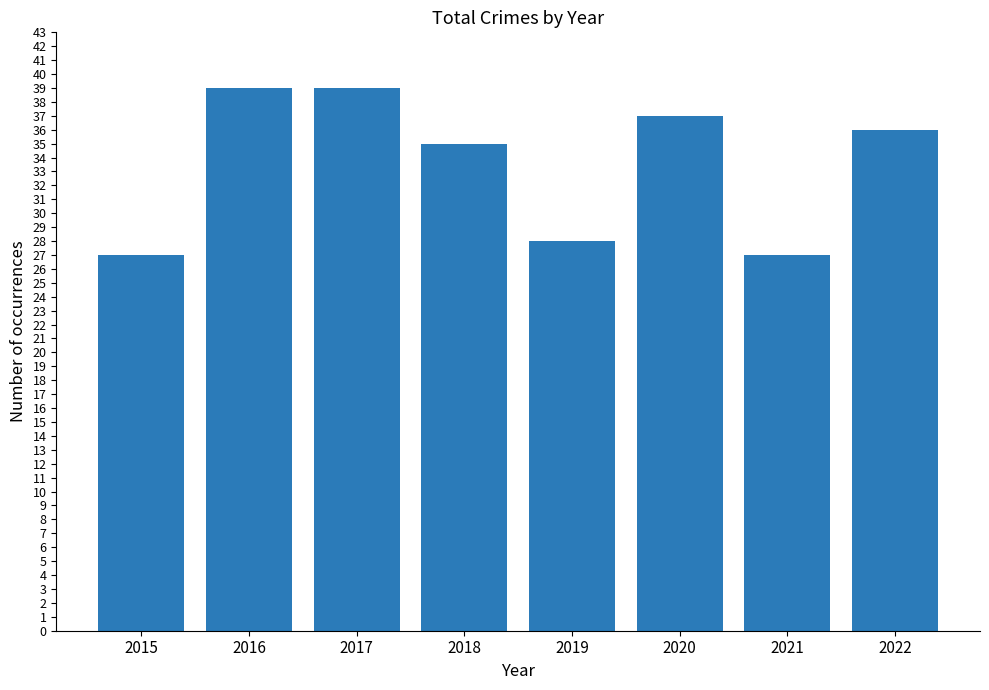

What is the difference between the second highest and minimum values?

12